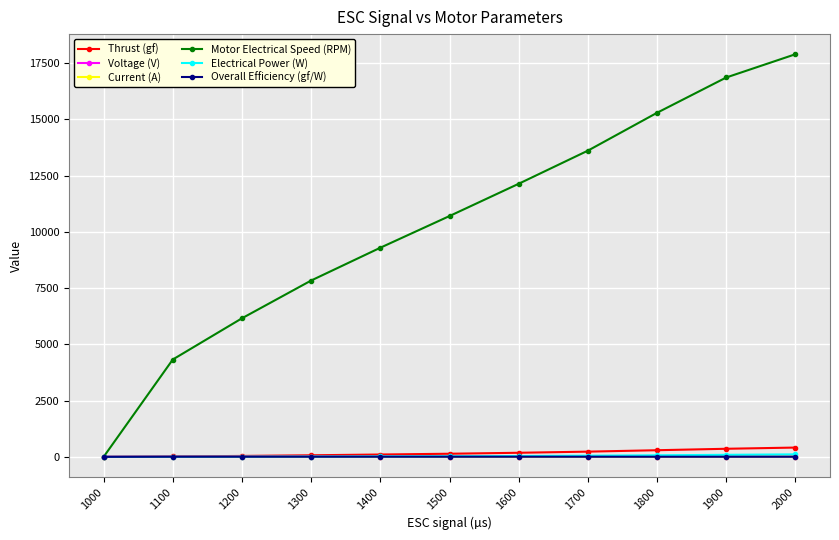

Which series has the largest range (max minus min)?

Motor Electrical Speed (RPM)